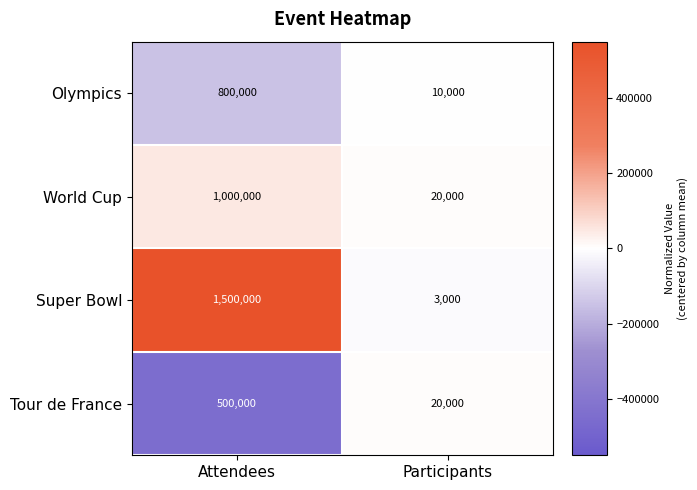

What is the difference between the maximum and minimum values in the Olympics series?

790000